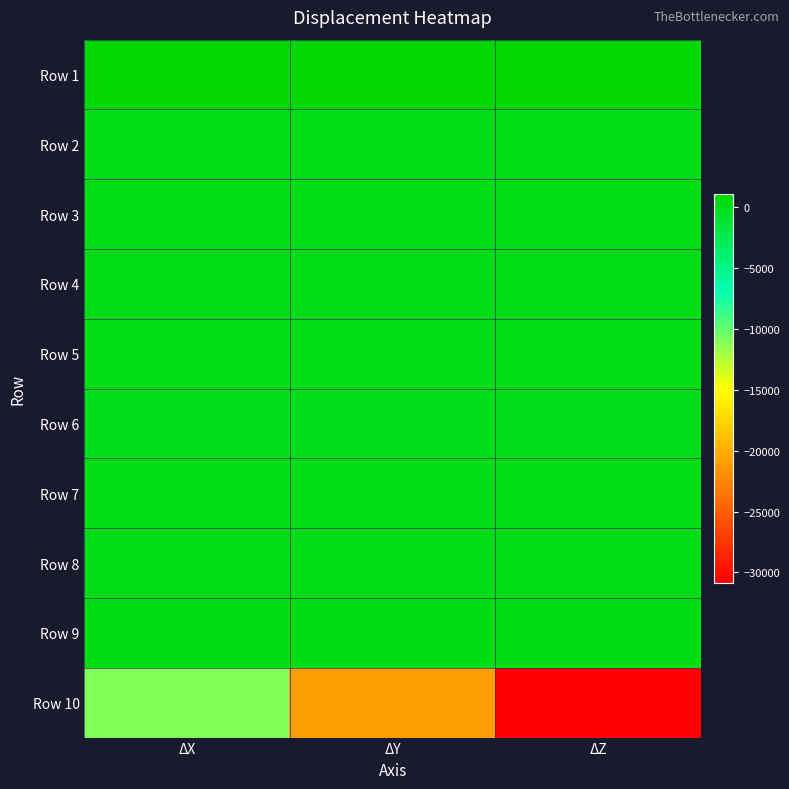

Which series has the largest total across all categories?

Row 1